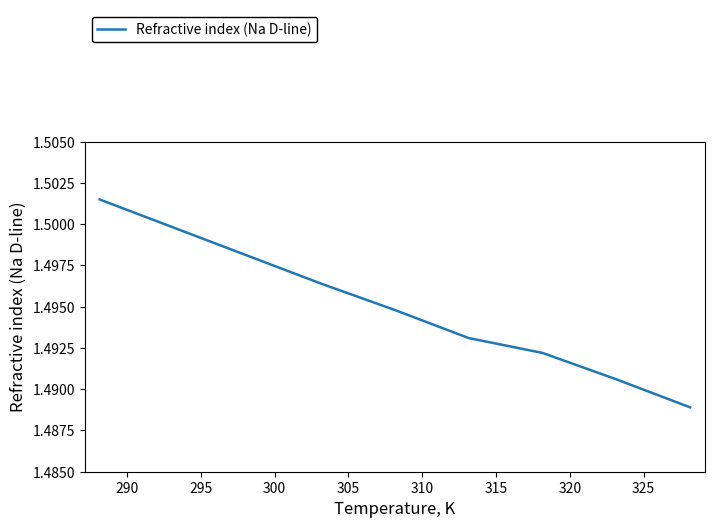

Does the chart have visible grid lines?

No